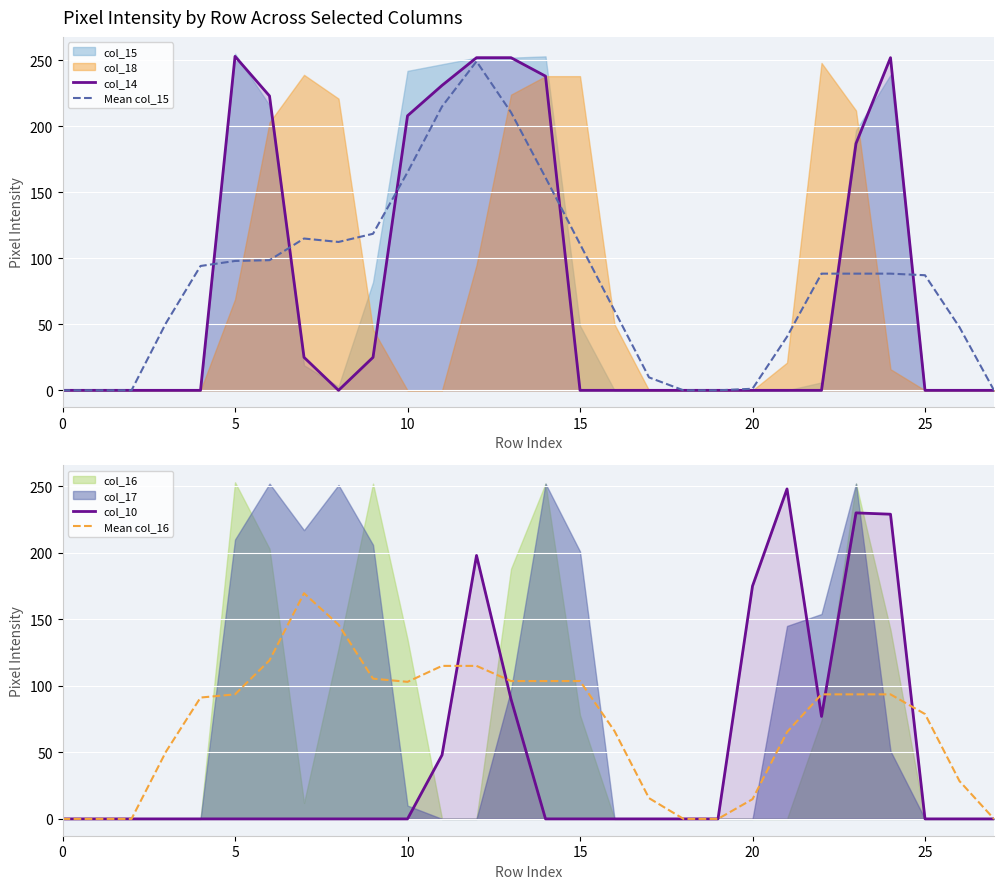

True or false: Mean col_16 and Mean col_15 intersect in this chart.

True